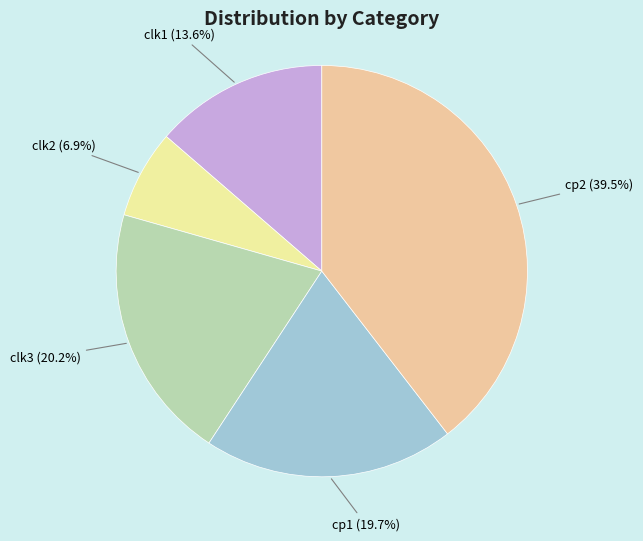

What is the ratio of the value at clk3 to the value at cp1?

1.0